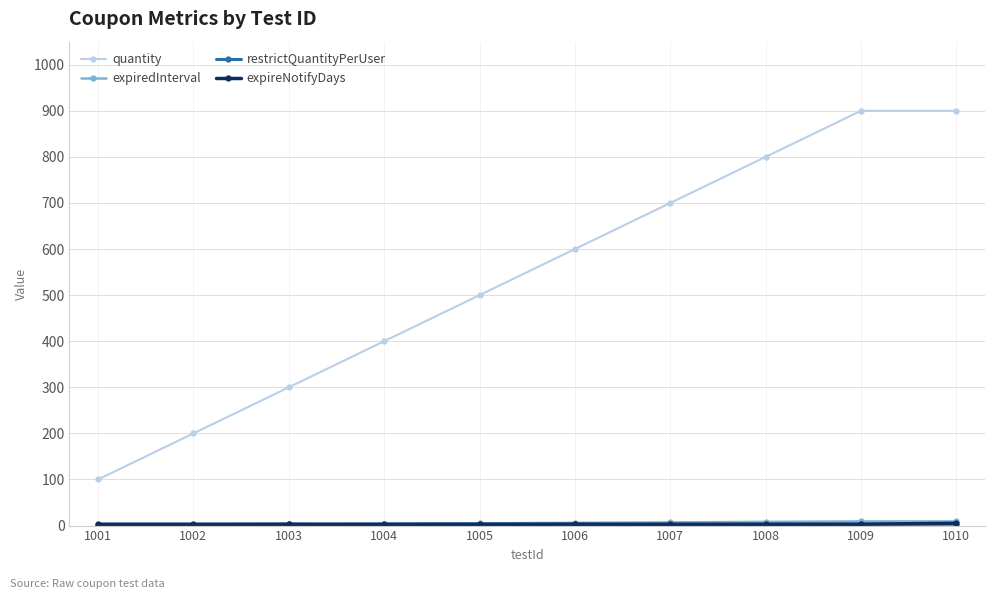

Which series has the widest spread of values?

quantity